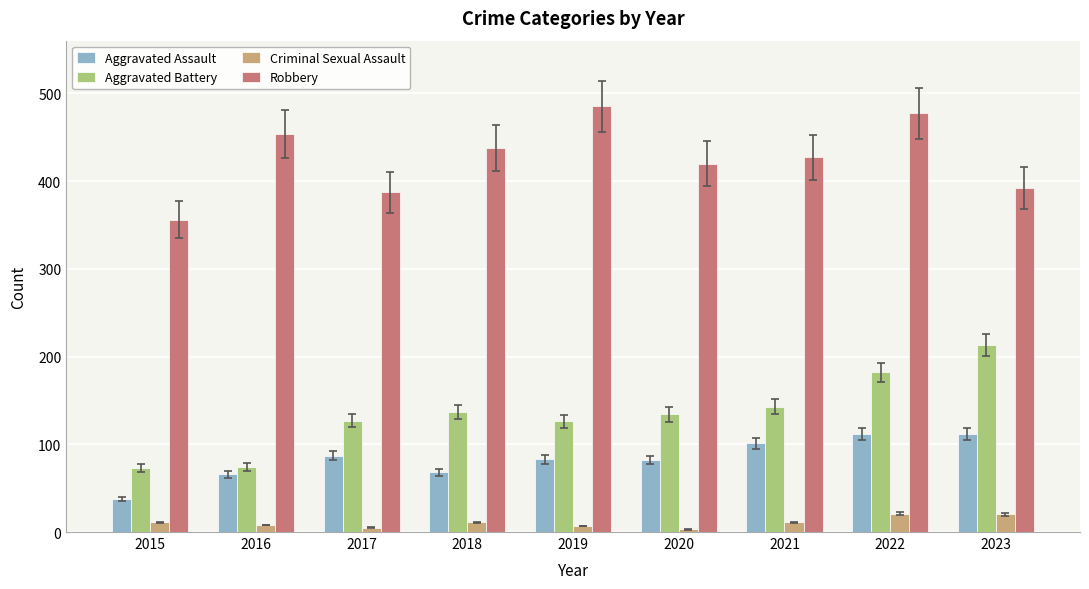

Which series has the largest total across all categories?

Robbery